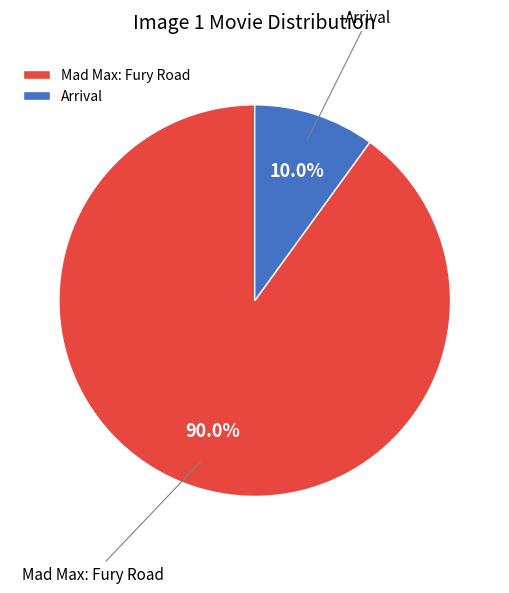

What percentage is NOT represented by Mad Max: Fury Road?

10.0%